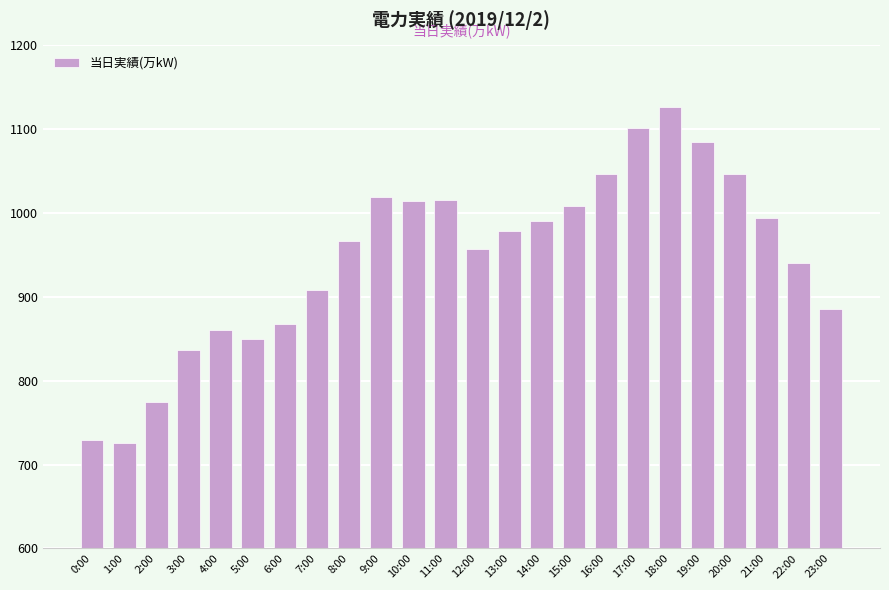

Are the bars grouped side by side (vs. stacked)?

No